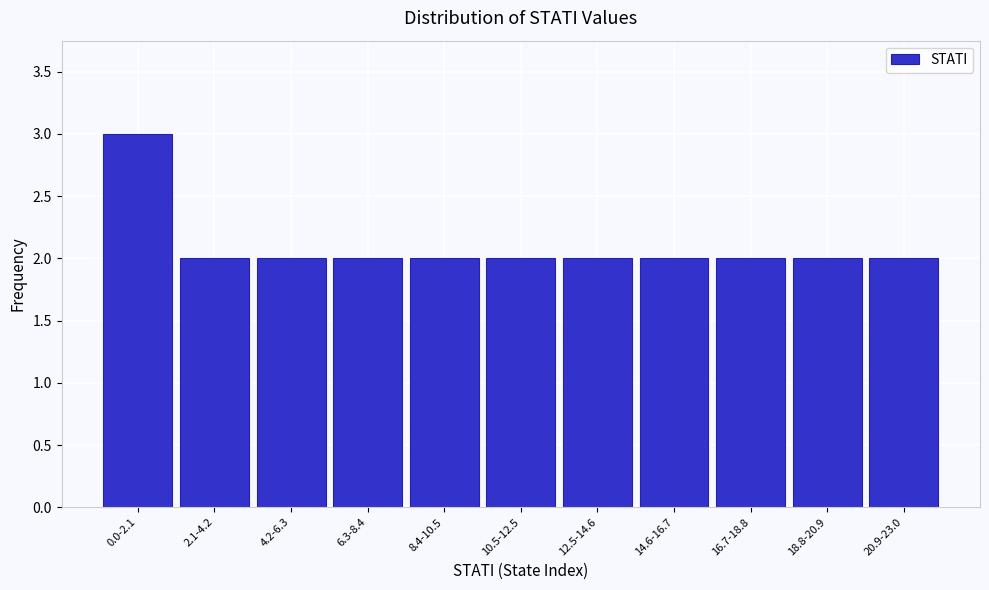

Reading left to right, list all the values displayed in this chart.

3	2	2	2	2	2	2	2	2	2	2